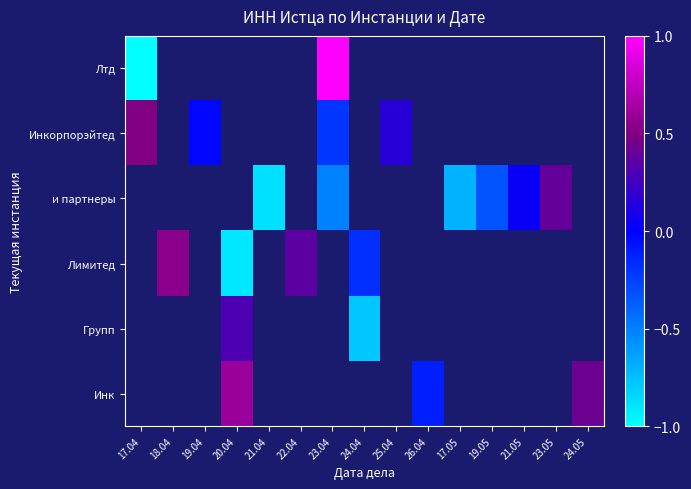

Which category has the highest value across all series?

23.04